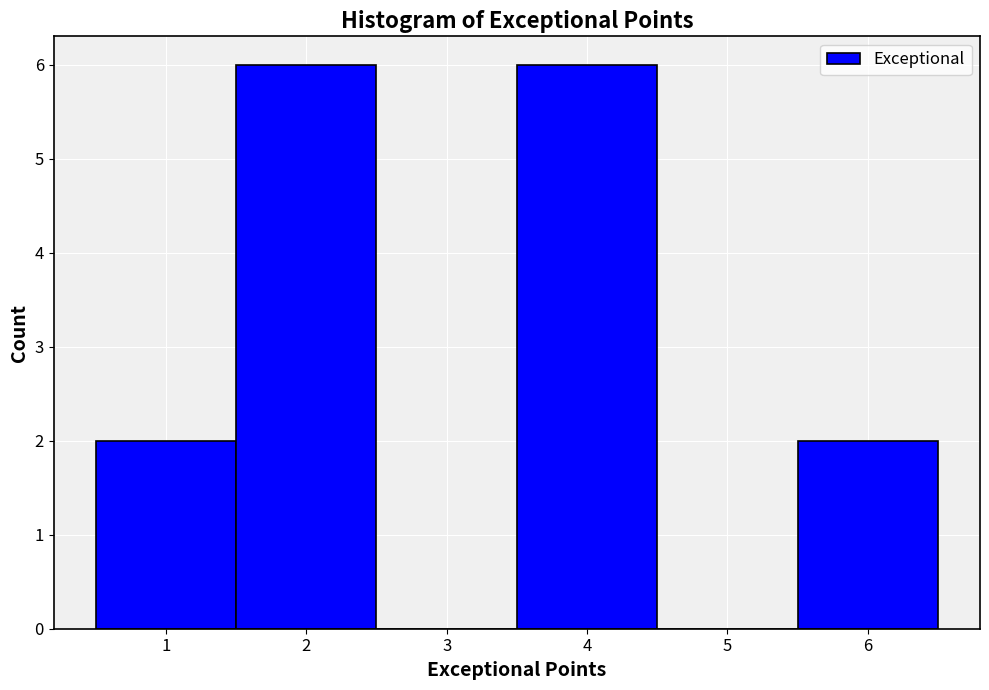

Reading left to right, list every bar in this chart as the range it spans on the x-axis followed by its height. The values are not printed on the chart, so give them approximately, as read against the axis.

0.5 to 1.5: 2
1.5 to 2.5: 6
2.5 to 3.5: 0
3.5 to 4.5: 6
4.5 to 5.5: 0
5.5 to 6.5: 2